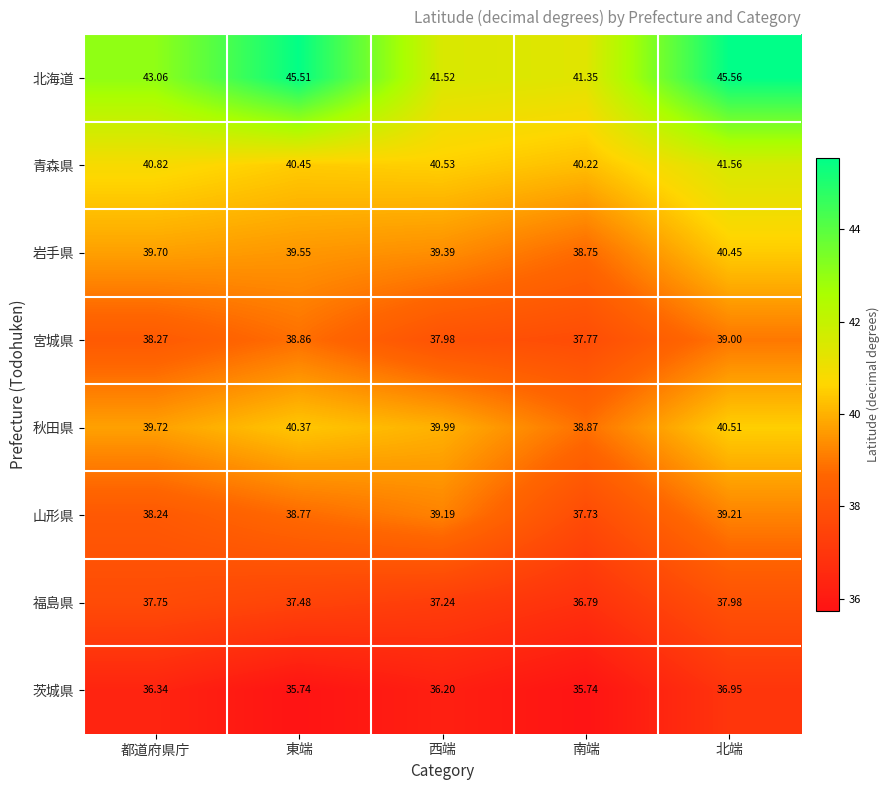

Which series has the widest spread of values?

北海道